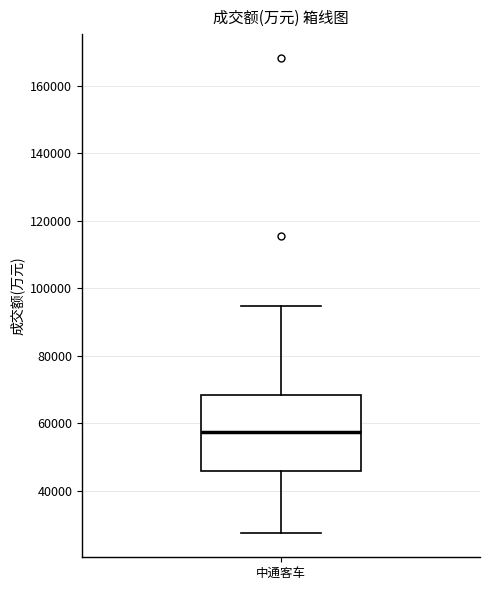

Transcribe this box plot: give where the median line is, the range the box spans, and where the two whiskers end, as read against the y-axis. The values are not printed on the chart, so give them approximately, as read against the axis.

median 58000, box 46000 to 68000, whiskers 28000 to 94000